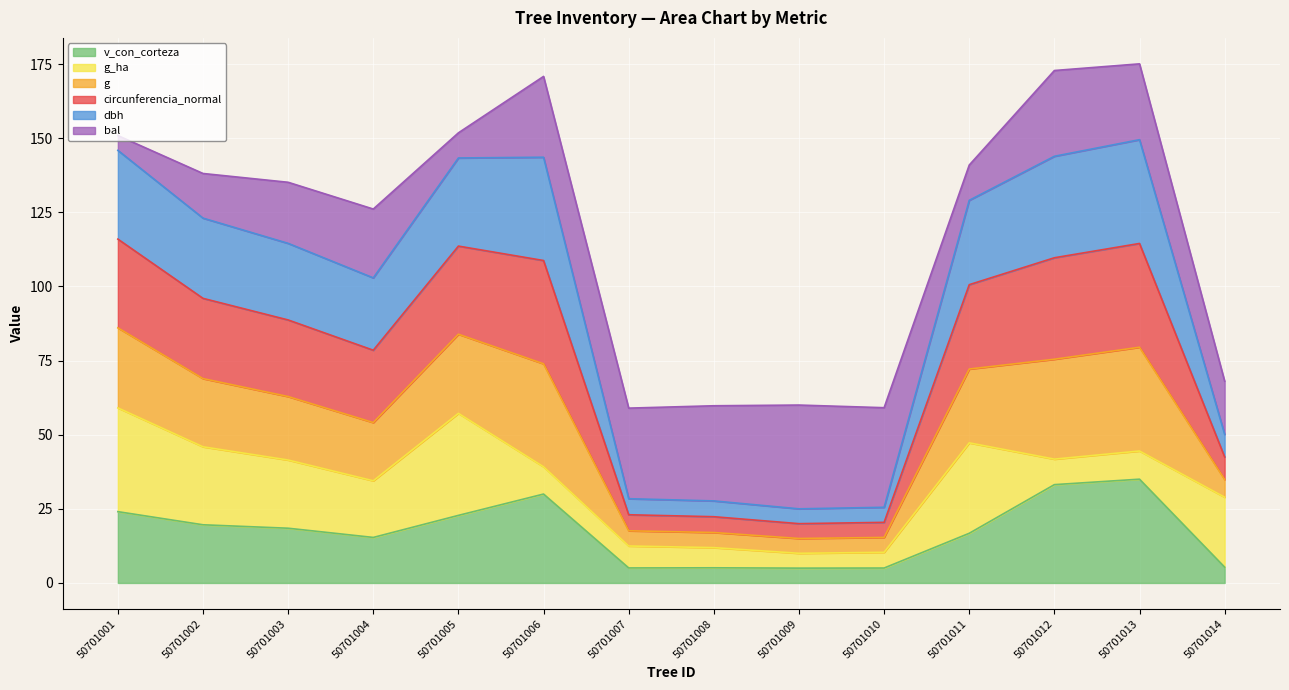

What is the total value across all series at 50701003?

135.1